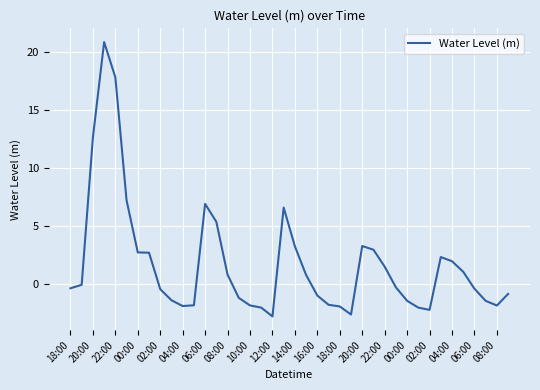

What is the difference between the maximum and minimum values?

23.6